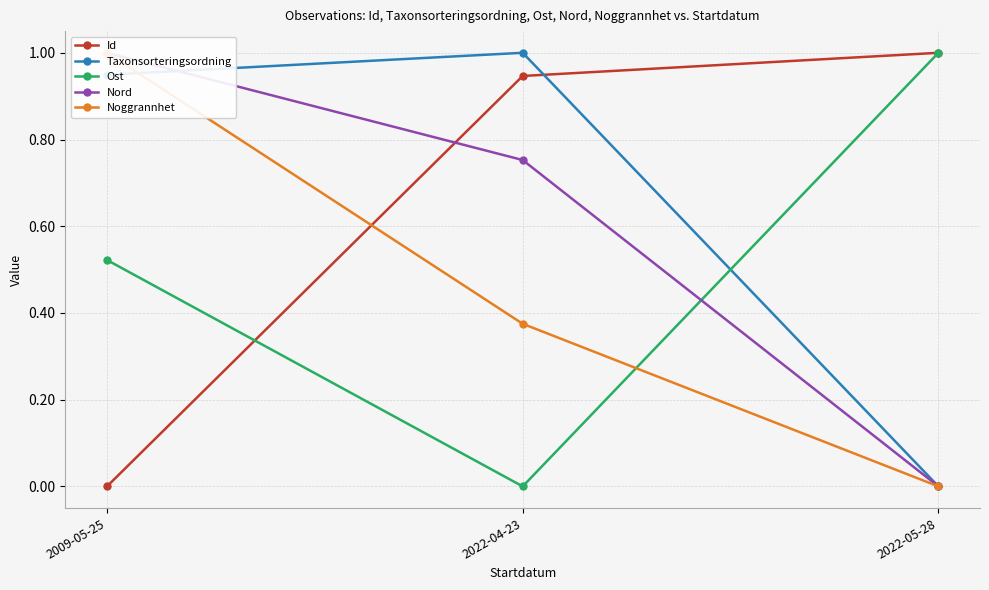

At how many categories does at least one series exceed 0?

3